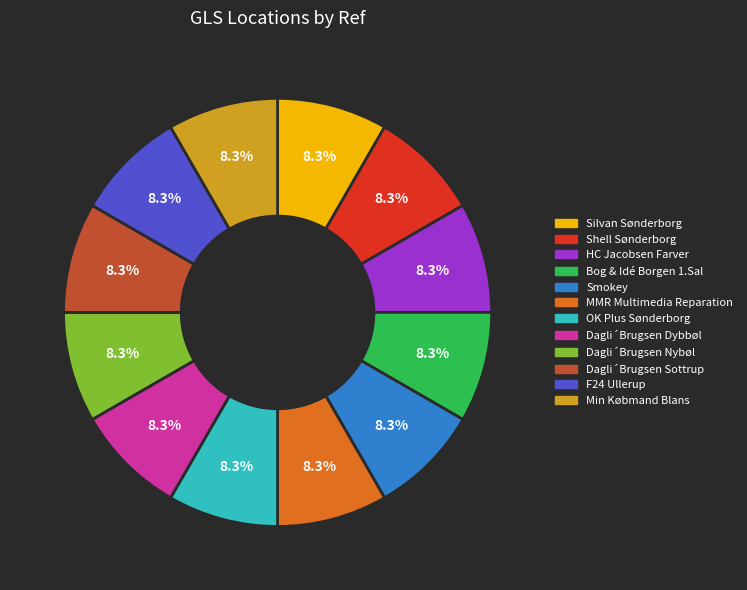

What portion of the pie excludes Shell Sønderborg?

91.7%